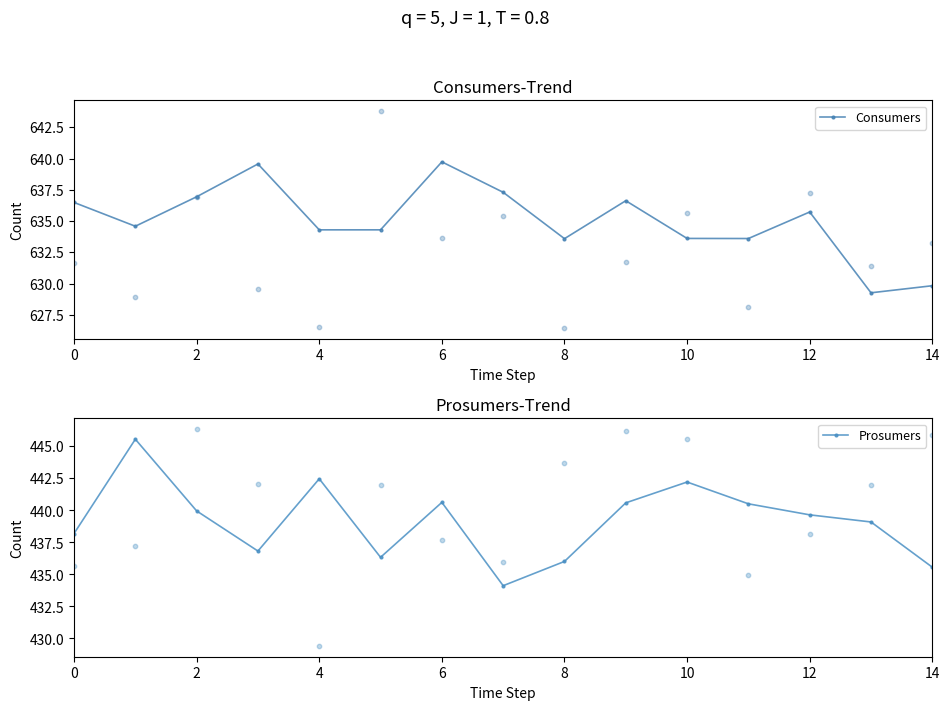

Which series contains the highest Y value?

Consumers